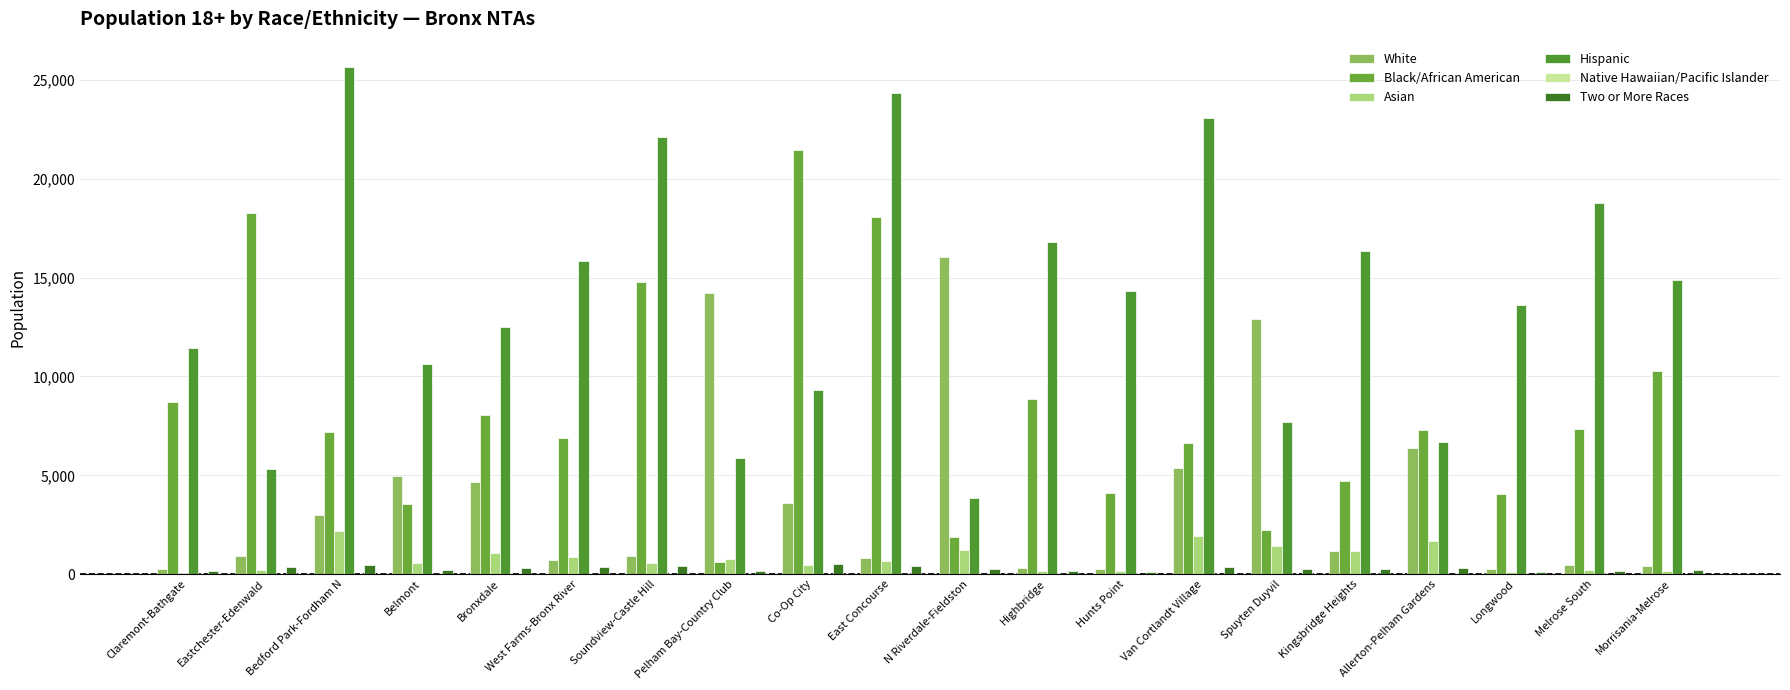

At how many categories does at least one series exceed 25248?

1